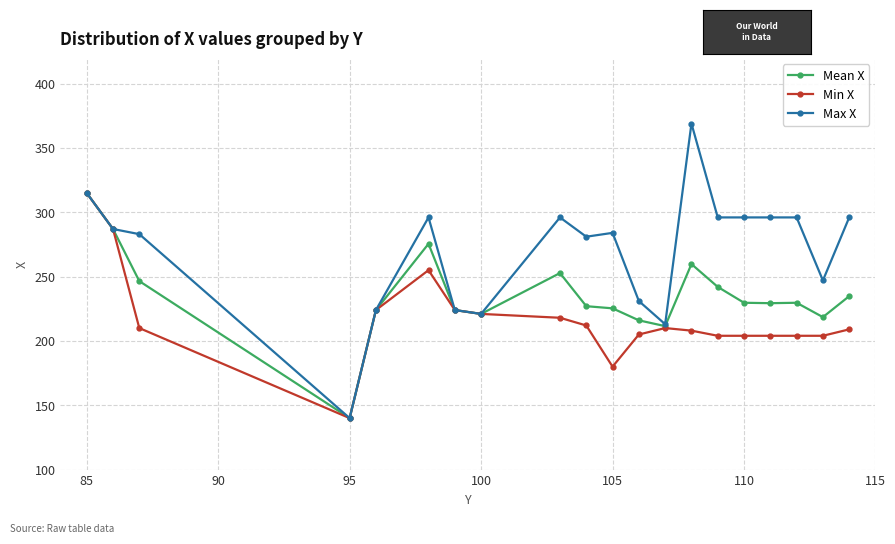

What are all the series names shown in the legend?

Mean X, Min X, Max X